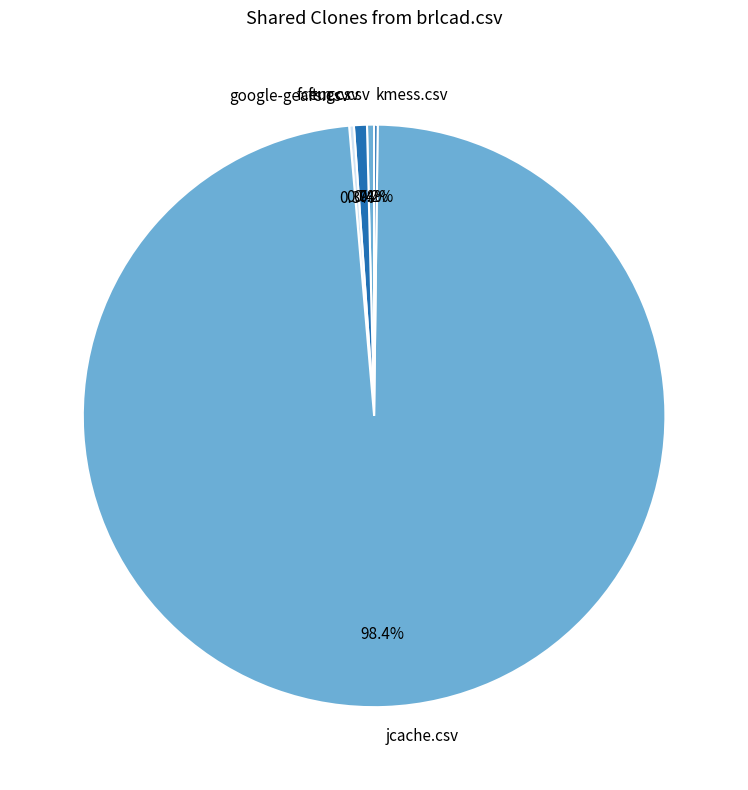

What portion of the pie excludes fceugc.csv?

99.6%